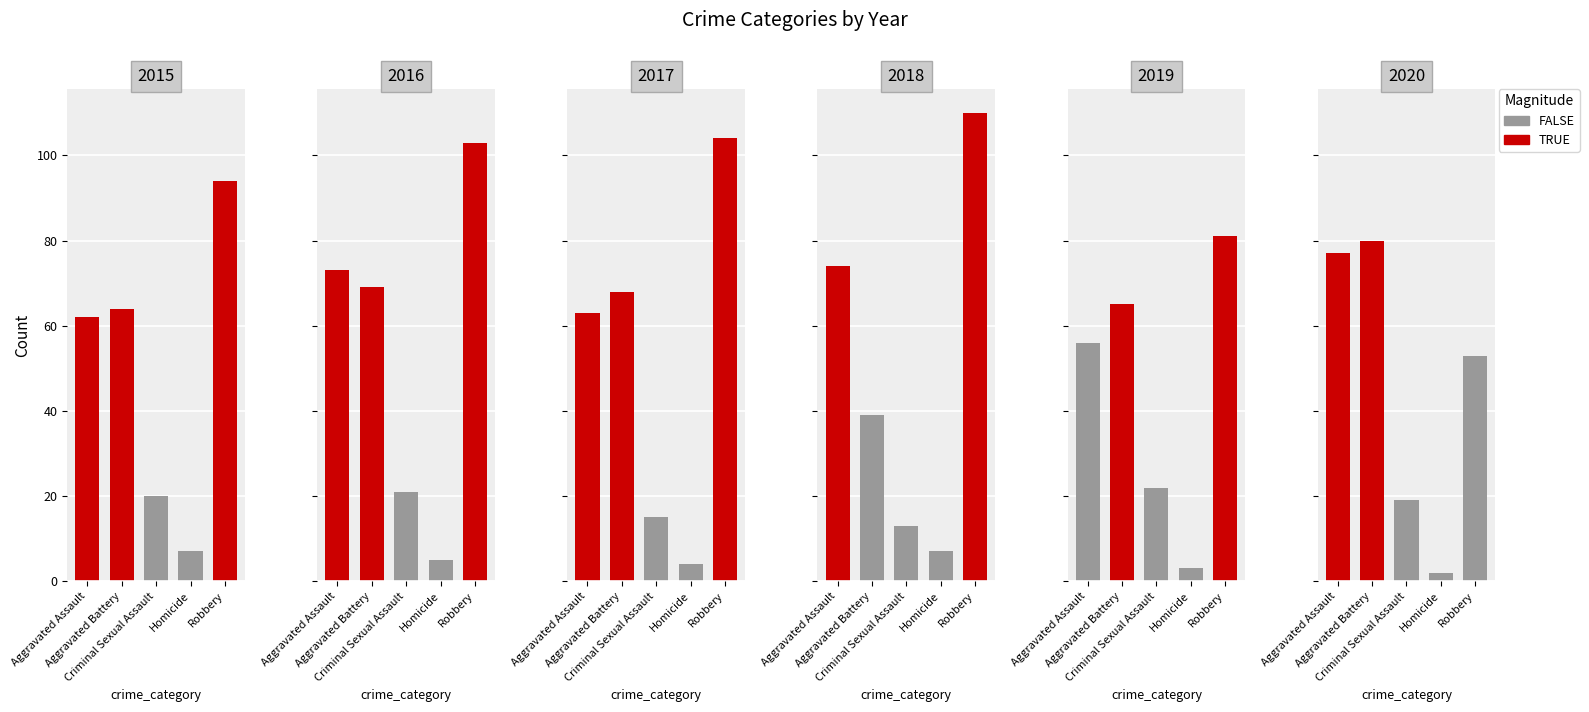

Rank the categories by 2019 value from highest to lowest.

Robbery, Aggravated Battery, Aggravated Assault, Criminal Sexual Assault, Homicide